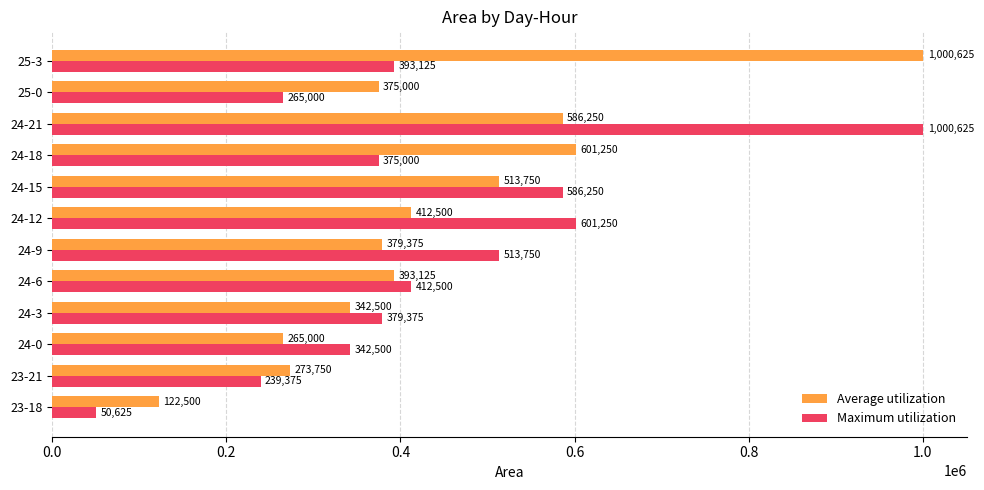

How many data points does each series have?

12